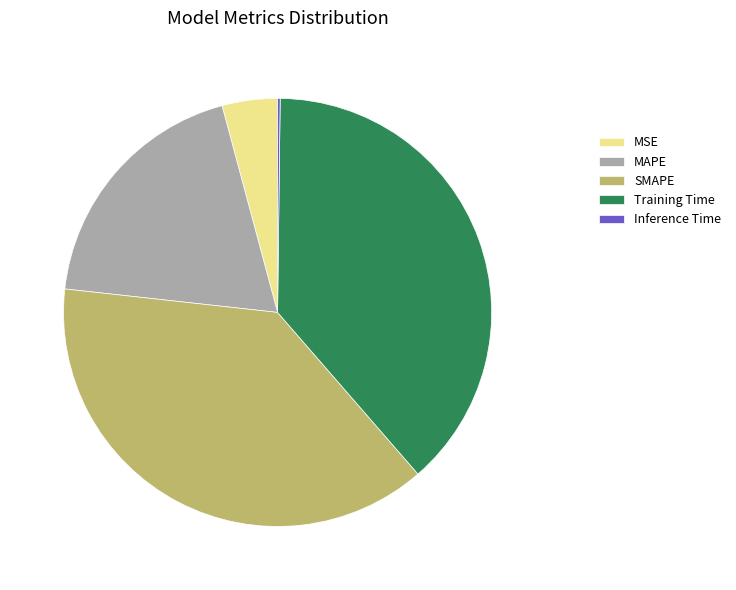

True or false: Training Time accounts for 38% of the total.

True